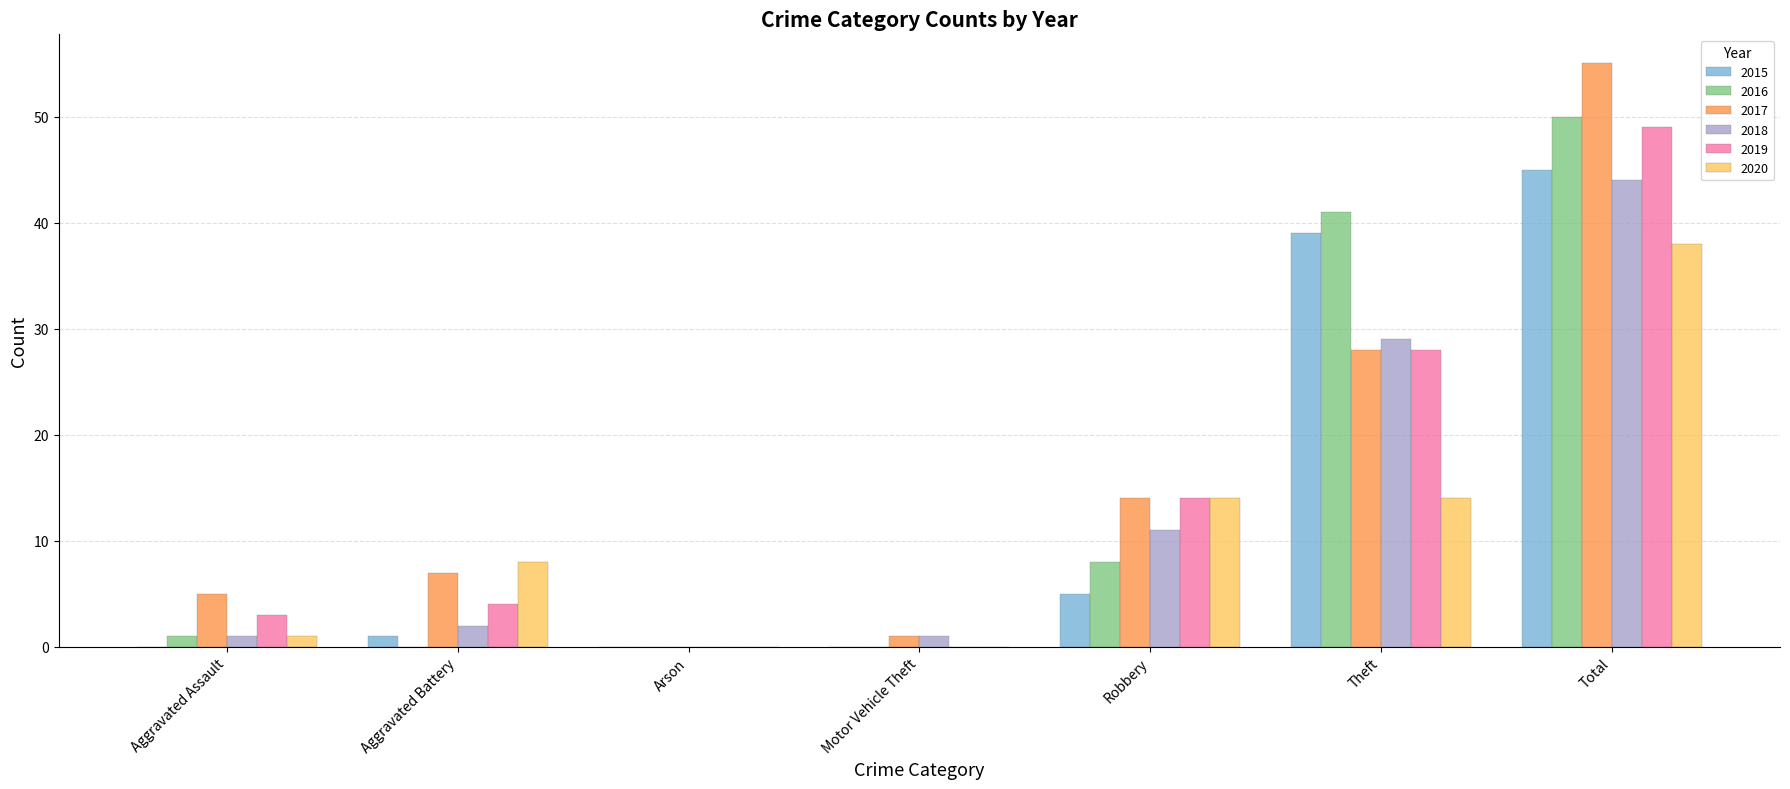

Which series has the largest total across all categories?

2017